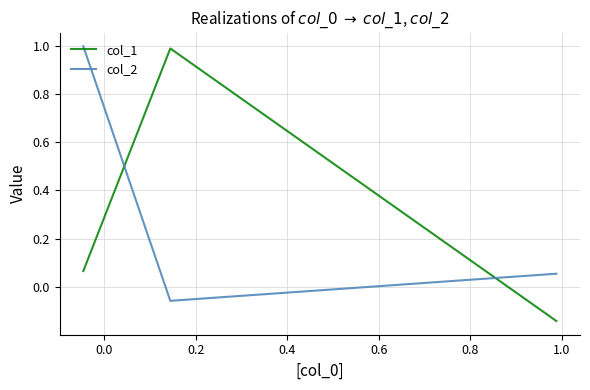

Which series changed the most between 0.0 and 0.2?

col_2